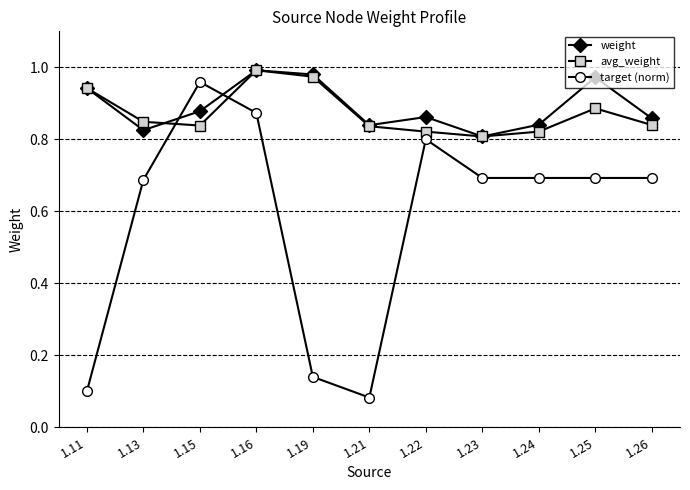

Which series changed the most between 1.19 and 1.22?

target (norm)